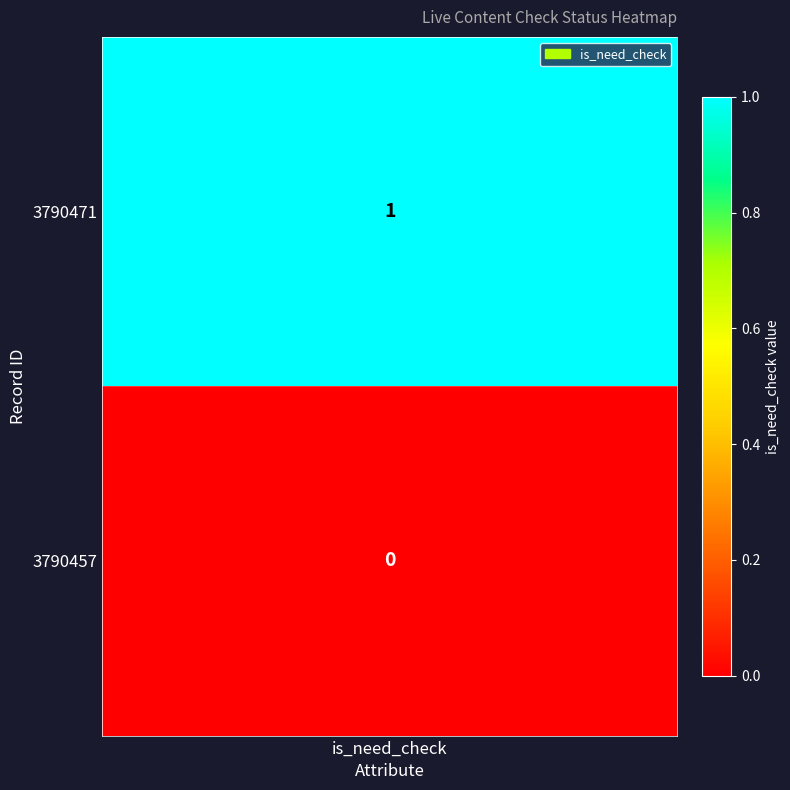

What is the sum of the values at 3790457 and 3790471?

1